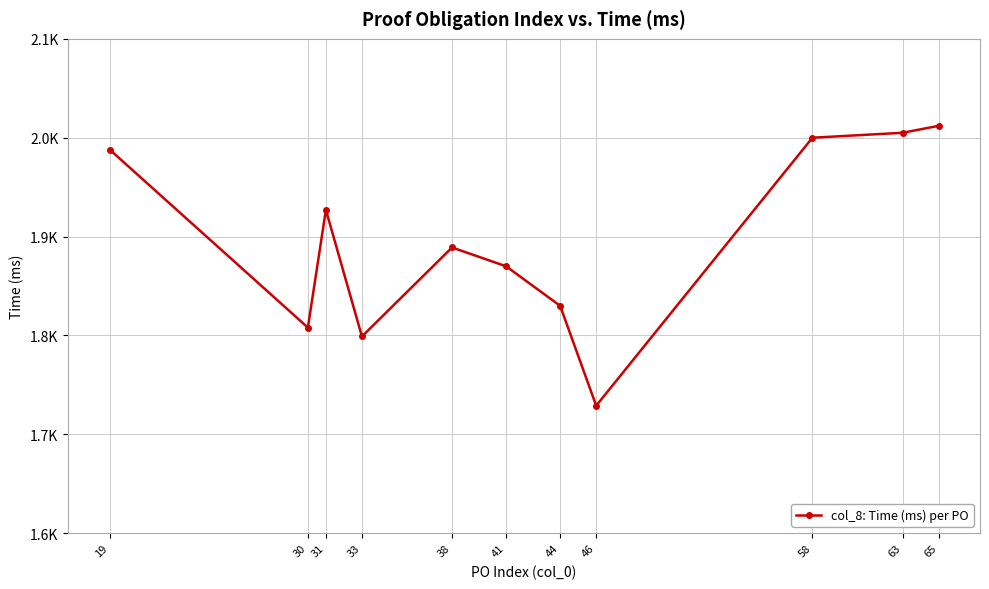

Does the chart have visible grid lines?

Yes